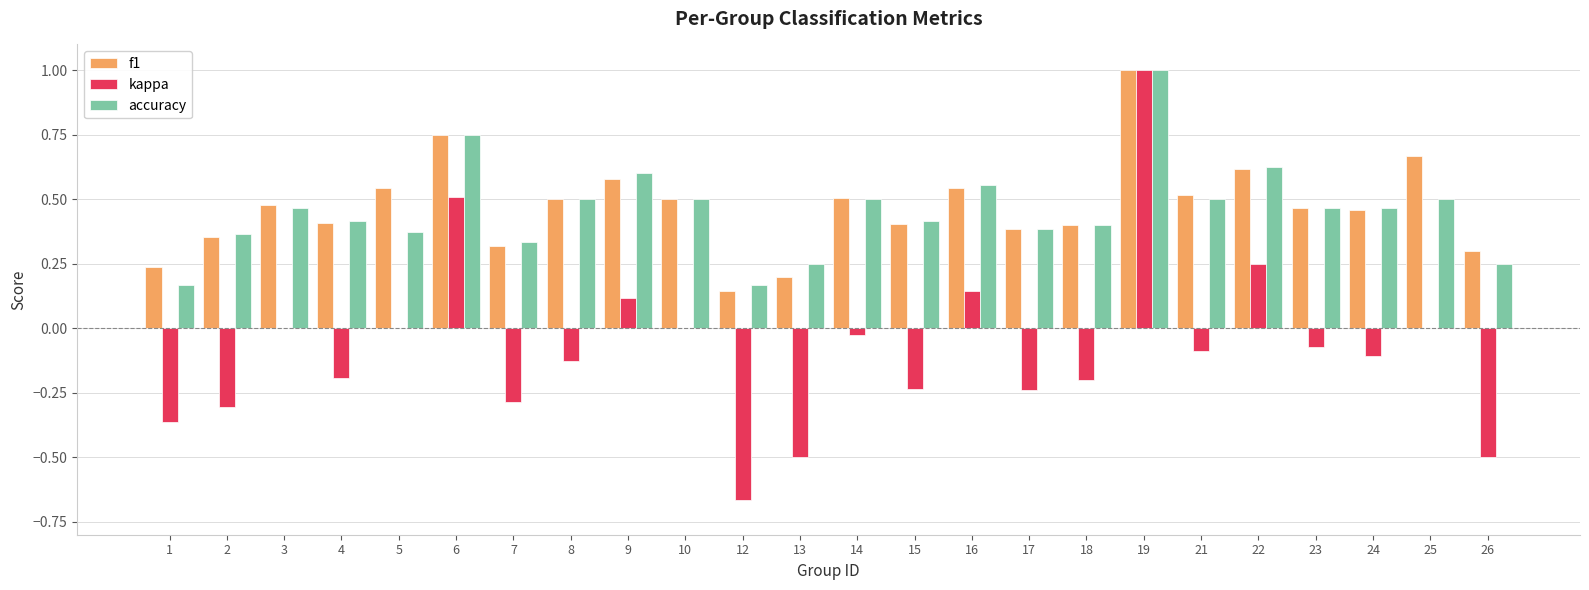

Between 15 and 25, which series saw the biggest shift?

f1